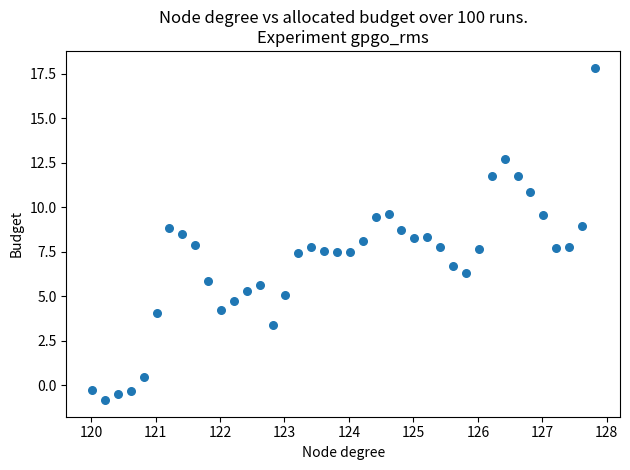

What is the range of X values (max minus min)?

7.8